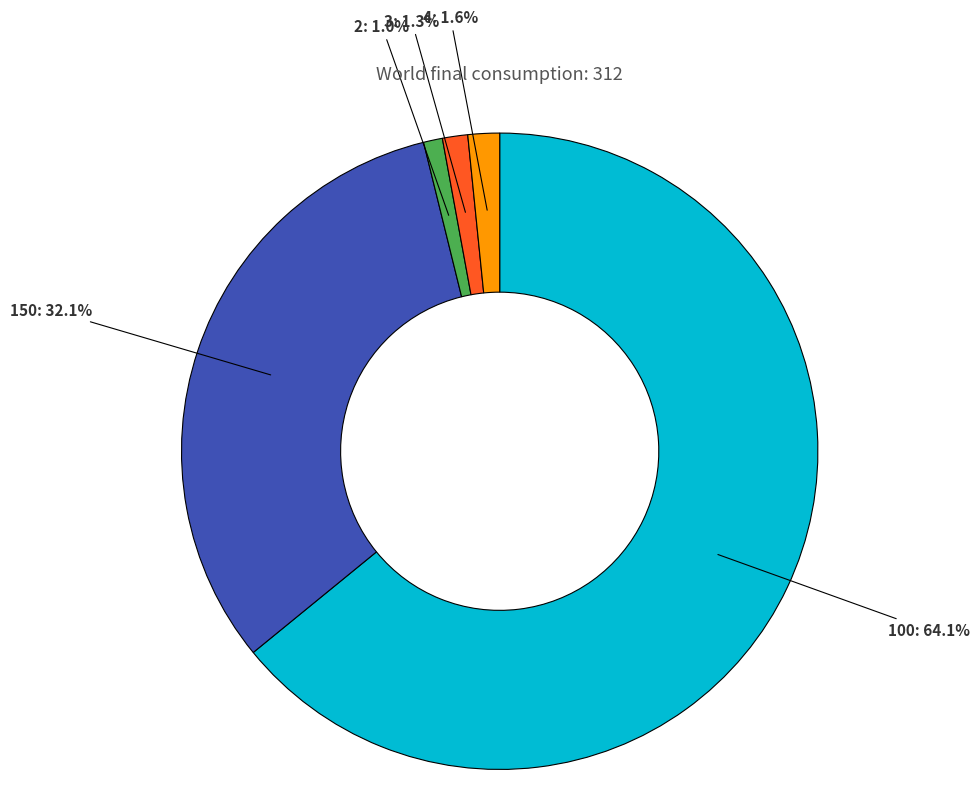

To the nearest percent, what is the difference between the largest and smallest slice percentages?

63%